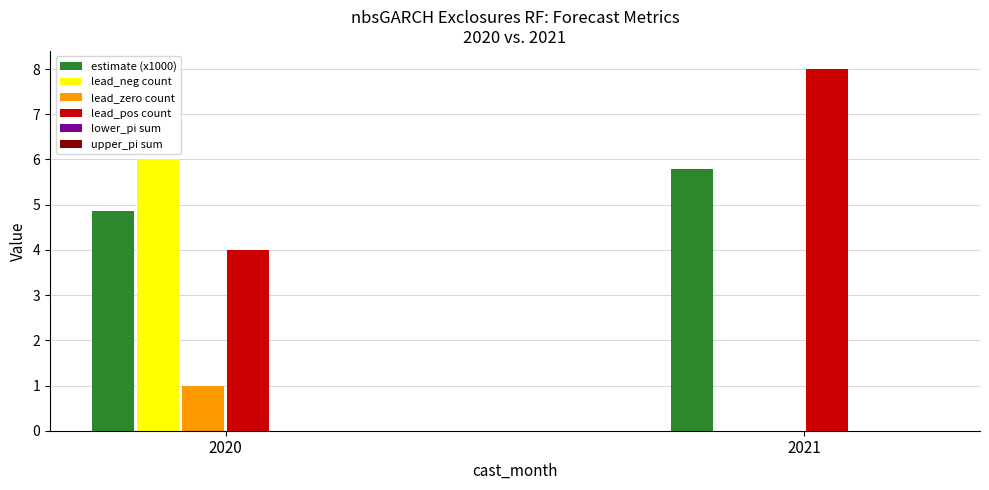

Reading right to left, what are all the values shown in this chart?

estimate (x1000): 2021=5.8	2020=4.9
lead_neg count: 2021=0.0	2020=6.0
lead_zero count: 2021=0.0	2020=1.0
lead_pos count: 2021=8.0	2020=4.0